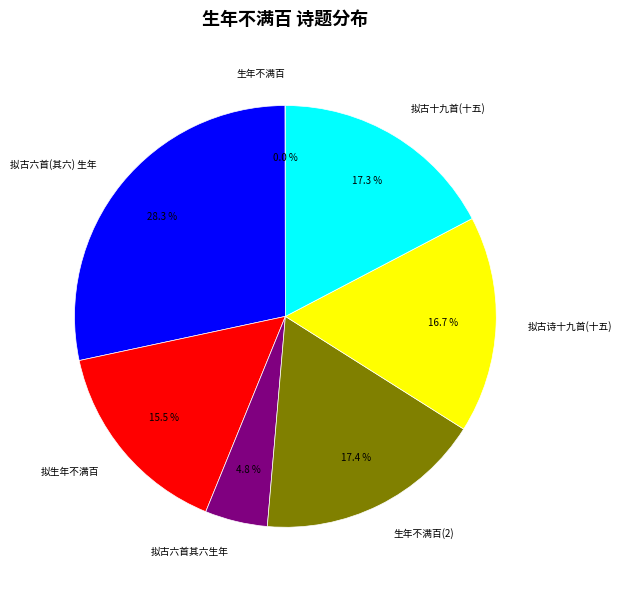

Which has a higher value, 拟古六首其六生年 or 拟古十九首(十五)?

拟古十九首(十五)